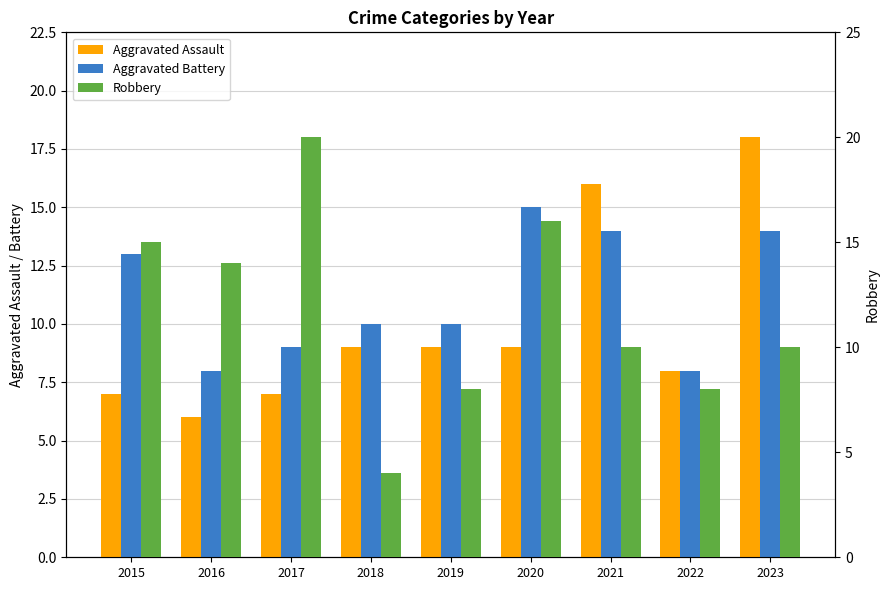

How many data points in Robbery are less than 10?

3